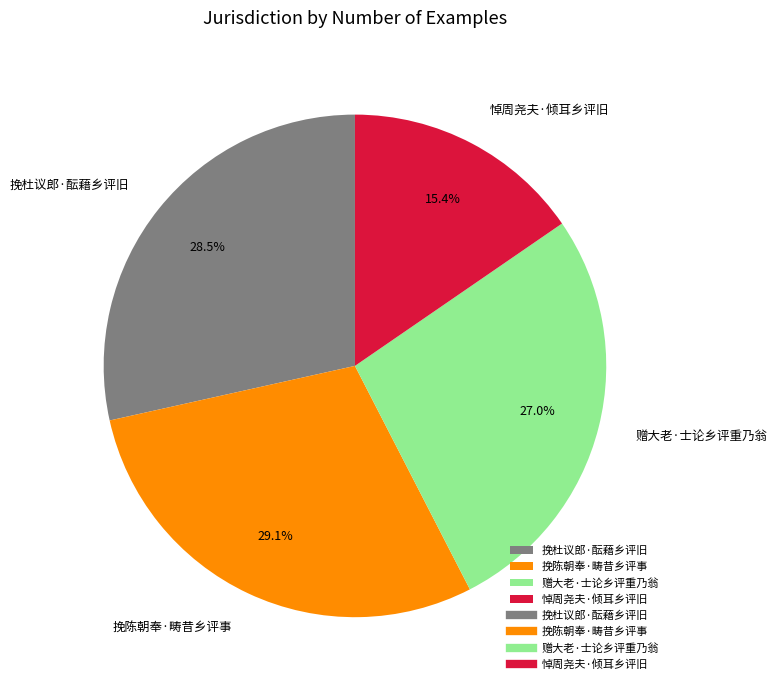

To the nearest percent, what is the difference between the largest and smallest slice percentages?

14%